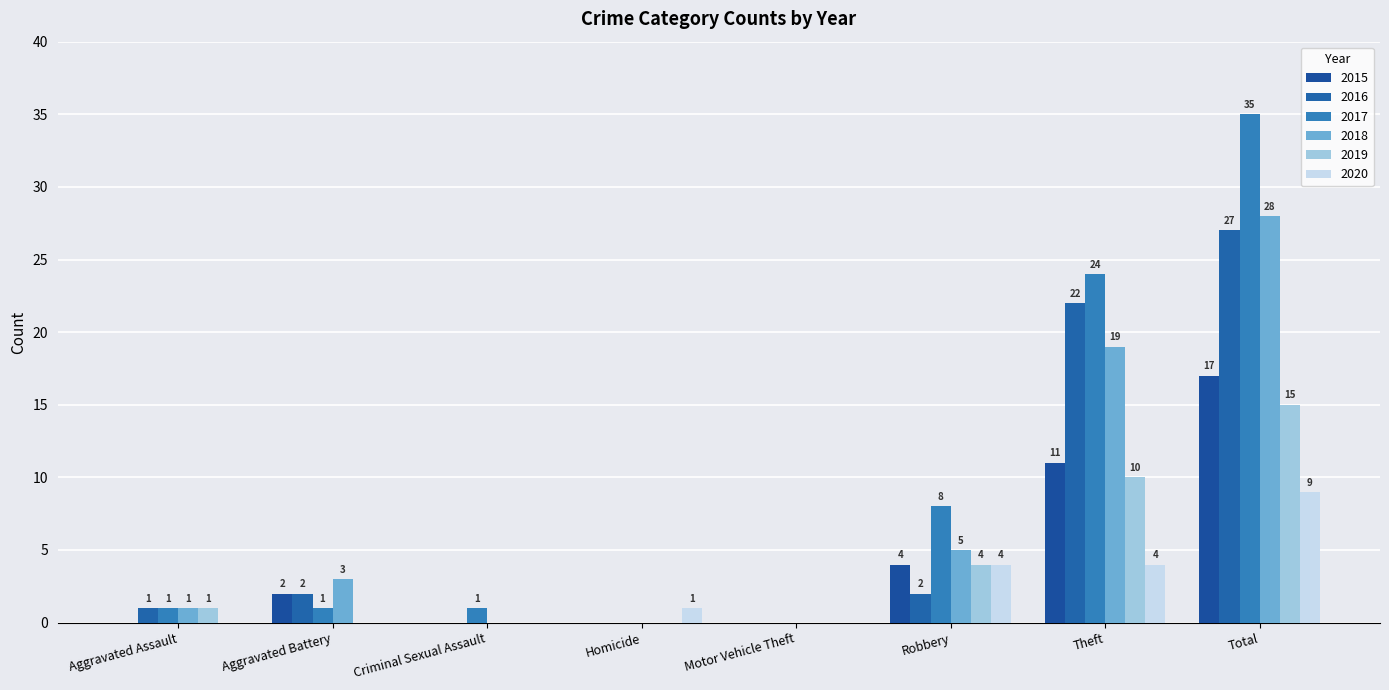

Rank the categories by 2016 value from lowest to highest.

Criminal Sexual Assault, Homicide, Motor Vehicle Theft, Aggravated Assault, Aggravated Battery, Robbery, Theft, Total